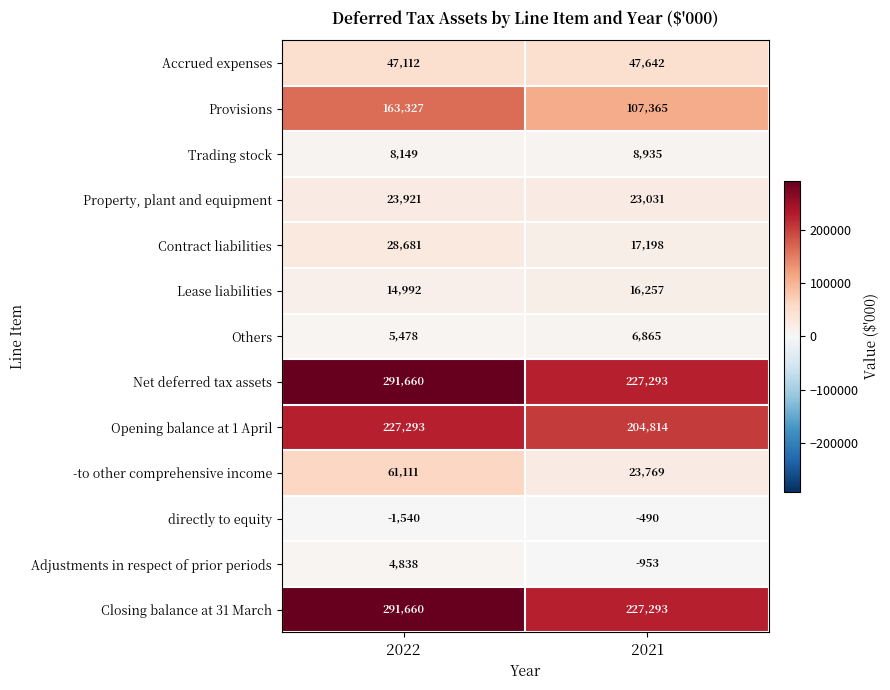

At how many categories does at least one series exceed 68645?

2